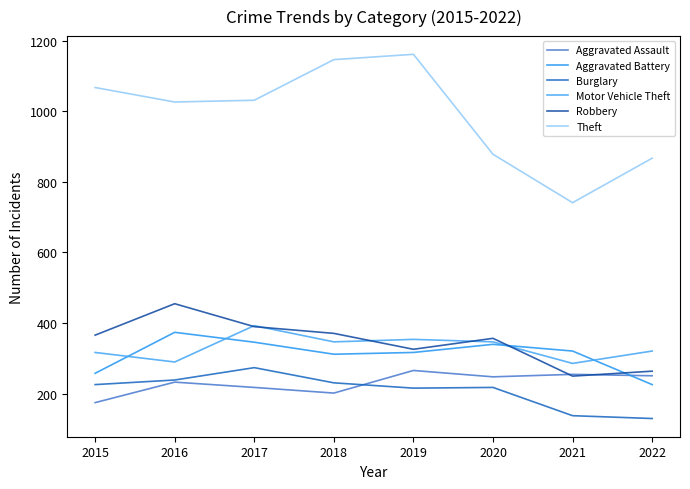

What are all the series names shown in the legend?

Aggravated Assault, Aggravated Battery, Burglary, Motor Vehicle Theft, Robbery, Theft